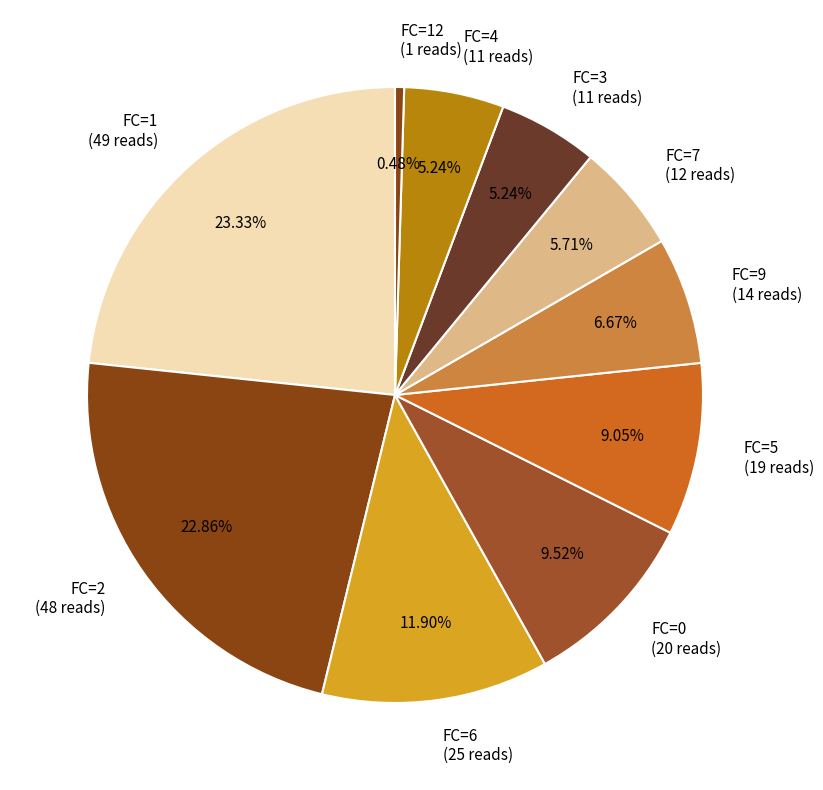

Combined, do FC=1 (49 reads) and FC=2 (48 reads) account for over 50%?

No